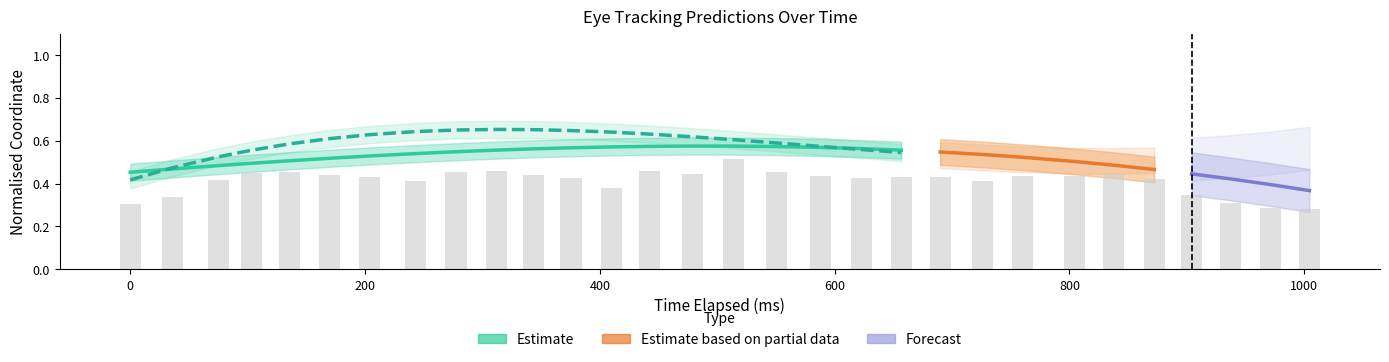

What is the sum of all values?

12.4